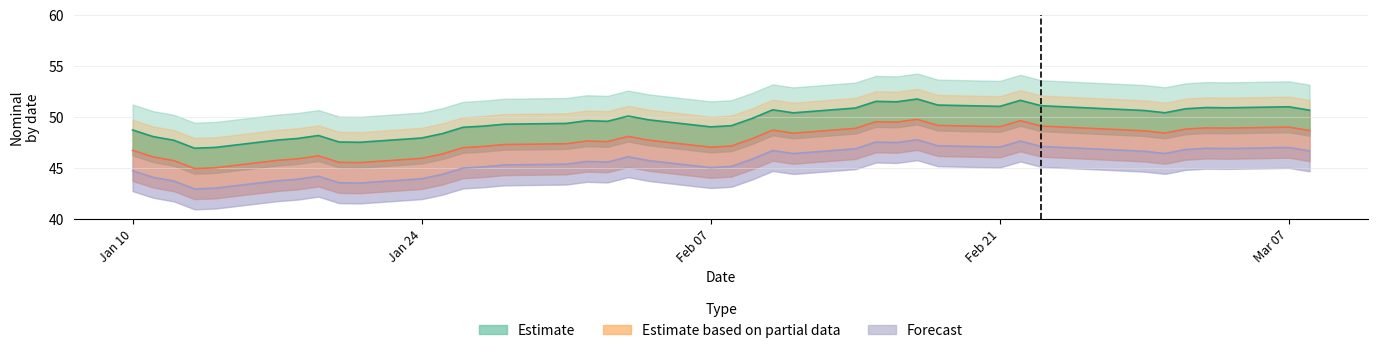

True or false: Forecast and Estimate based on partial data intersect in this chart.

False